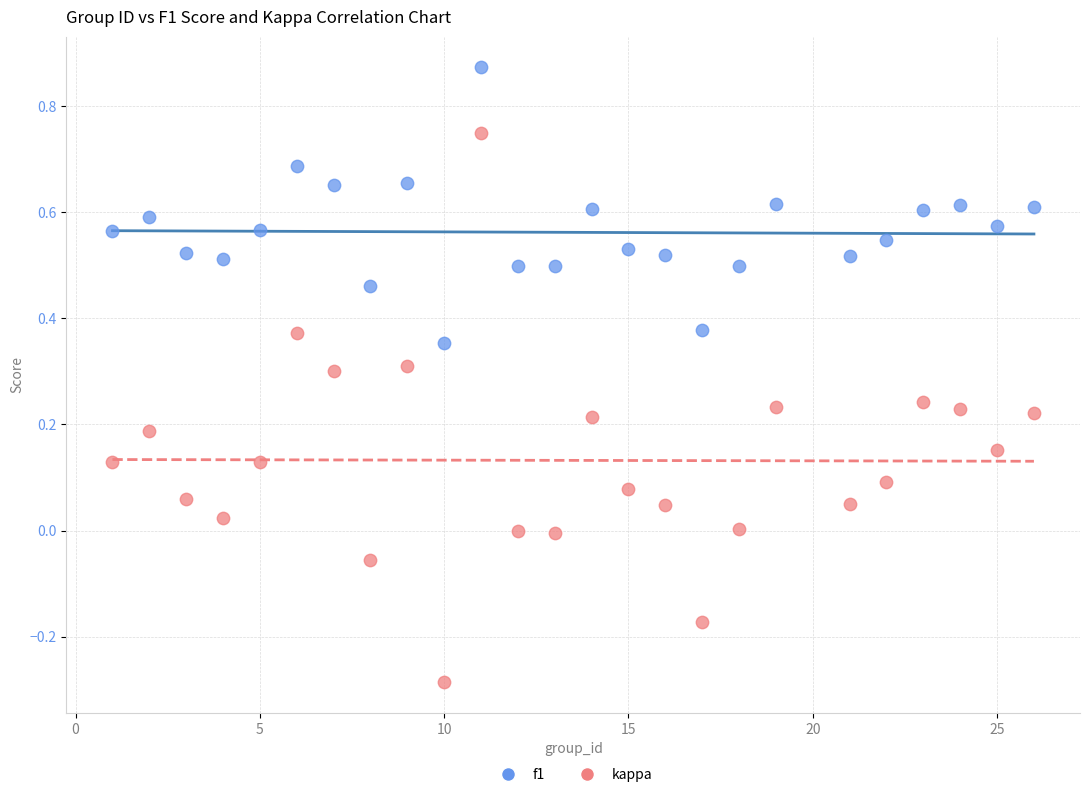

What is the X range (max minus min) for the scatter plot?

25.0